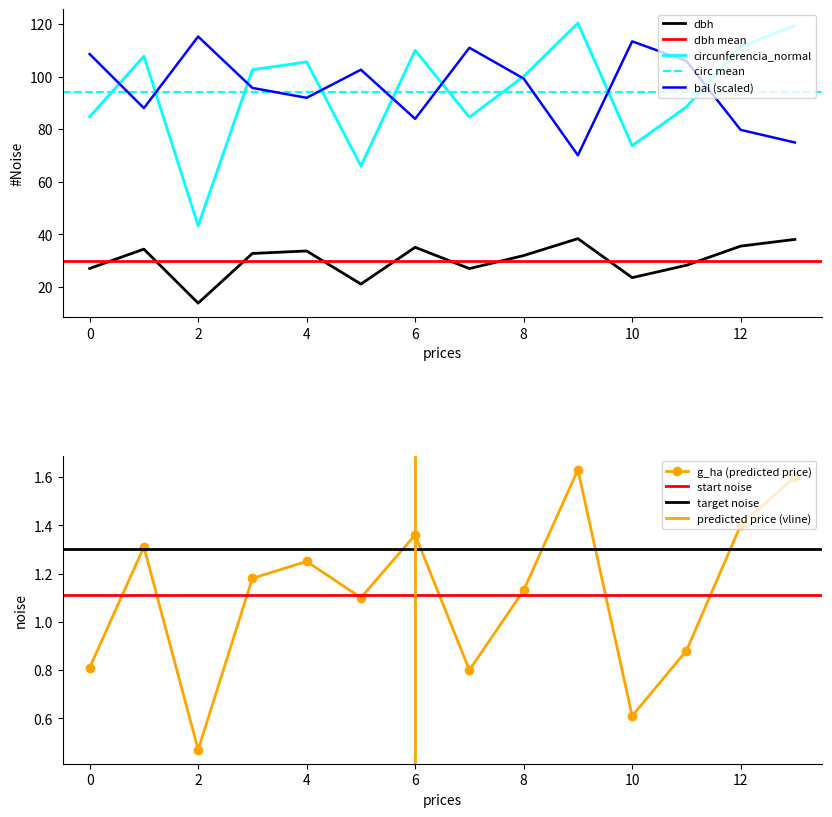

In dbh, how many points are higher than both neighbors (excluding endpoints)?

4